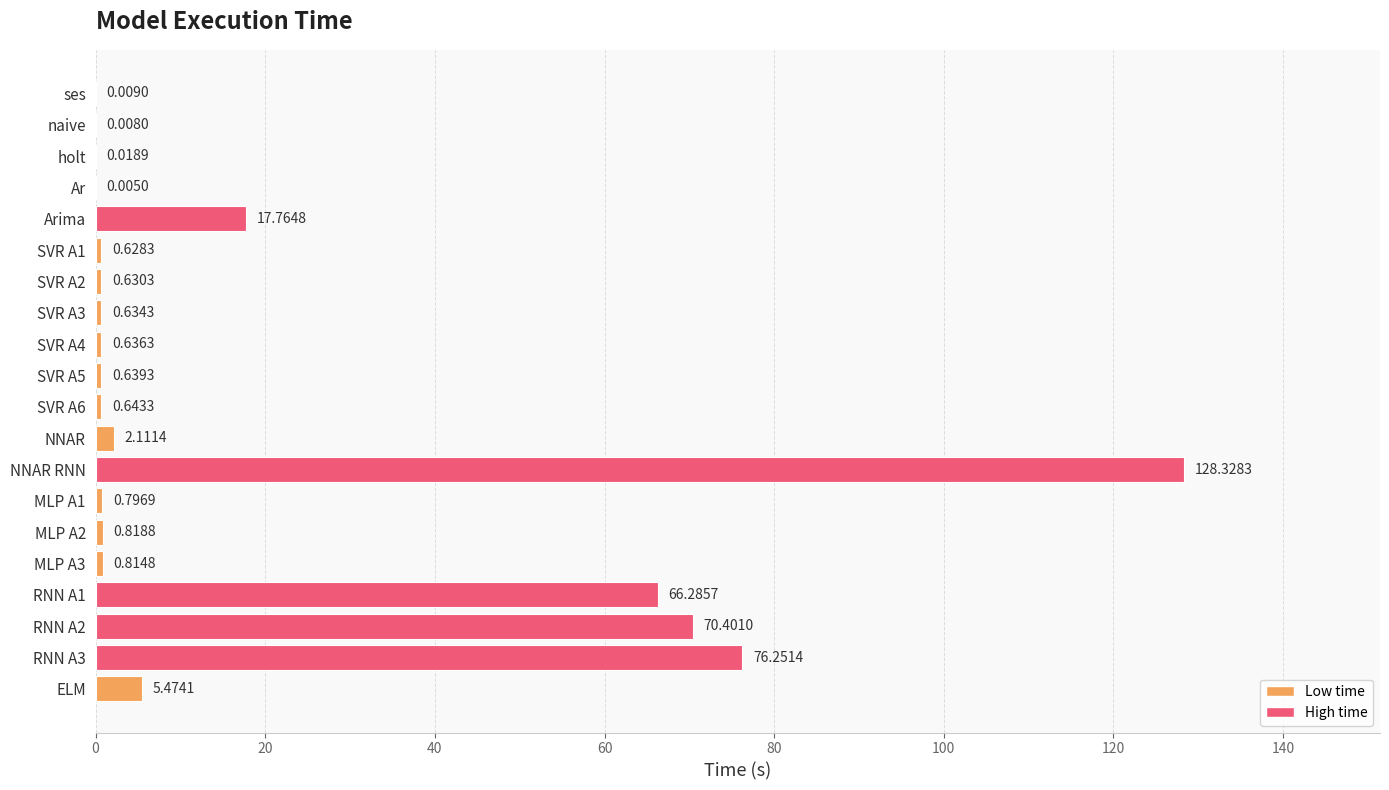

What is the change in value from SVR A4 to ELM?

+4.8